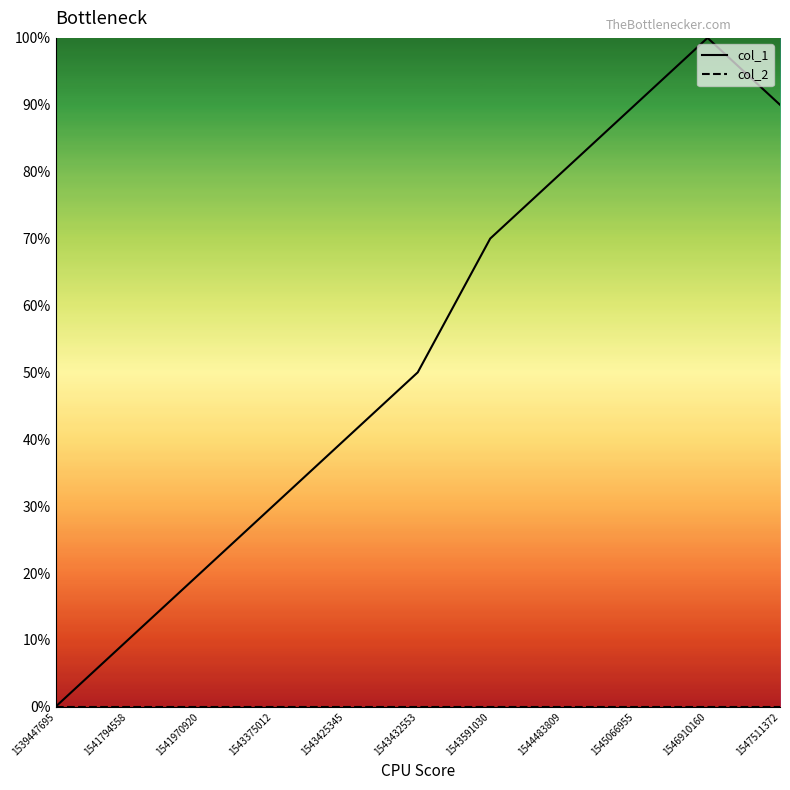

Which has a higher value, 1546910160 or 1539447695?

1546910160